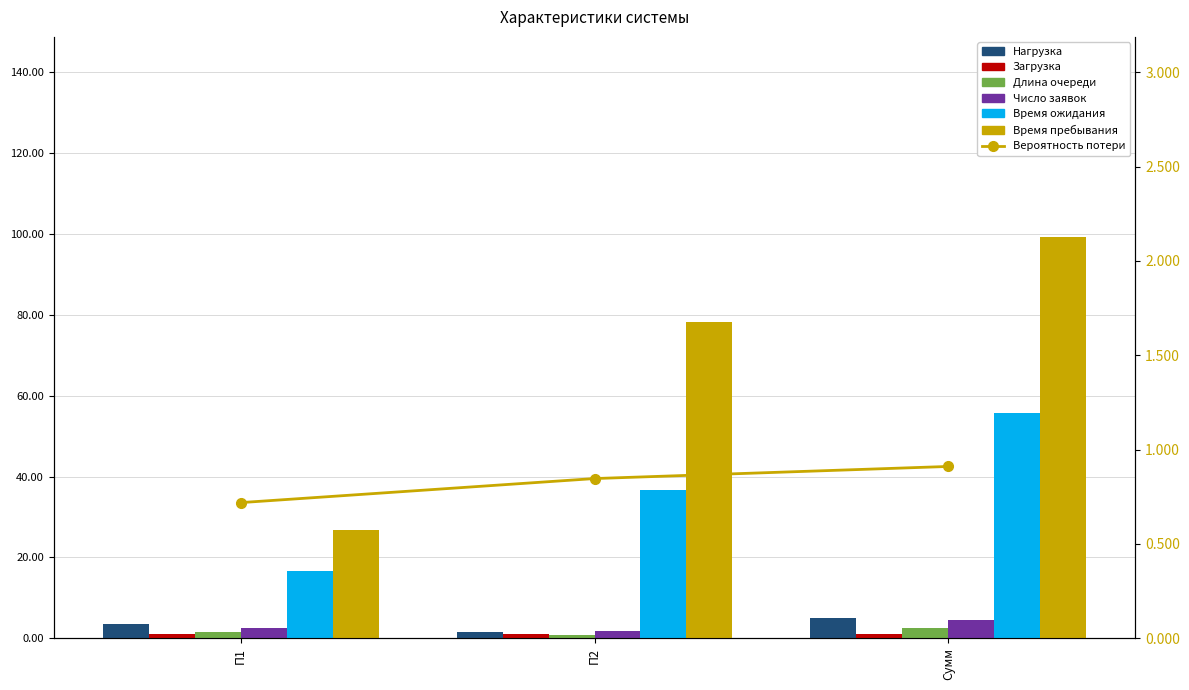

What is the label of the 1st bar from the left?

П1